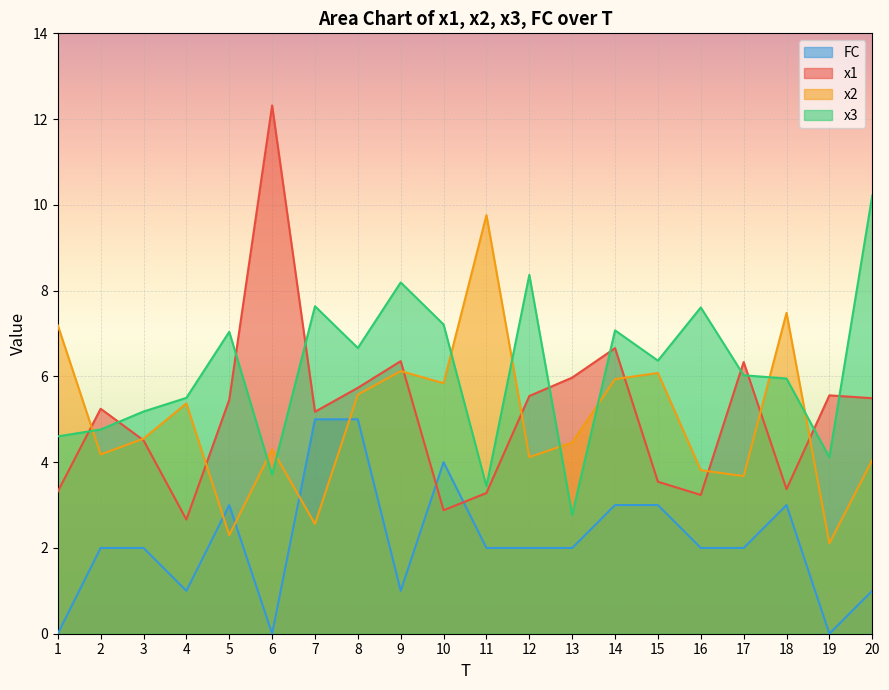

How many lines are shown in the chart?

4